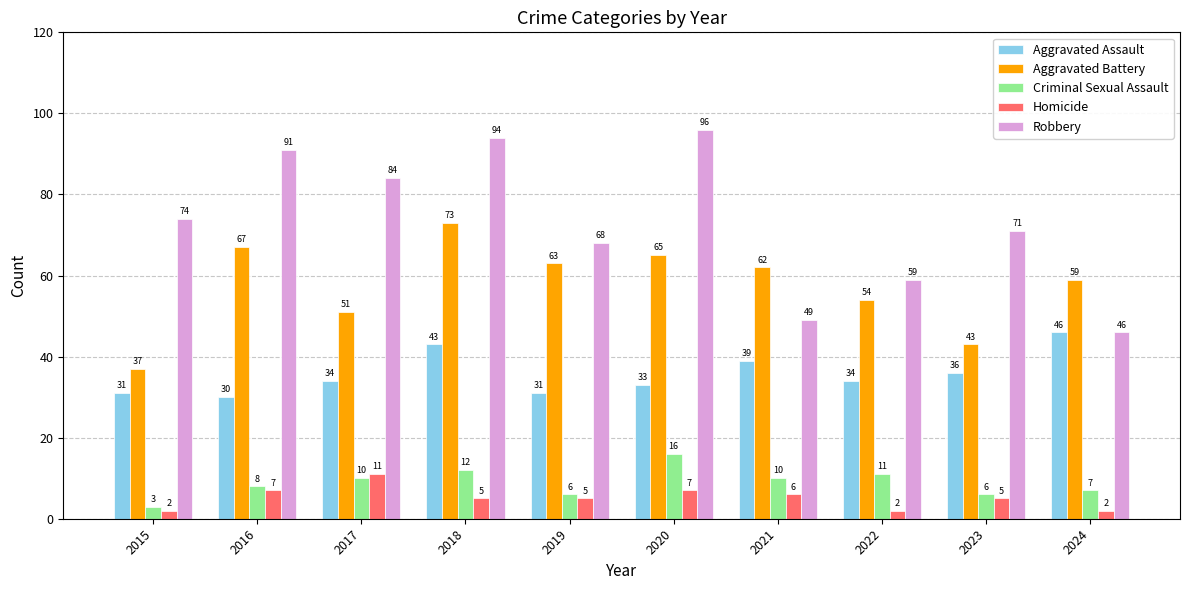

Reading left to right, transcribe all the data shown in this chart.

Aggravated Assault: 2015=31	2016=30	2017=34	2018=43	2019=31	2020=33	2021=39	2022=34	2023=36	2024=46
Aggravated Battery: 2015=37	2016=67	2017=51	2018=73	2019=63	2020=65	2021=62	2022=54	2023=43	2024=59
Criminal Sexual Assault: 2015=3	2016=8	2017=10	2018=12	2019=6	2020=16	2021=10	2022=11	2023=6	2024=7
Homicide: 2015=2	2016=7	2017=11	2018=5	2019=5	2020=7	2021=6	2022=2	2023=5	2024=2
Robbery: 2015=74	2016=91	2017=84	2018=94	2019=68	2020=96	2021=49	2022=59	2023=71	2024=46